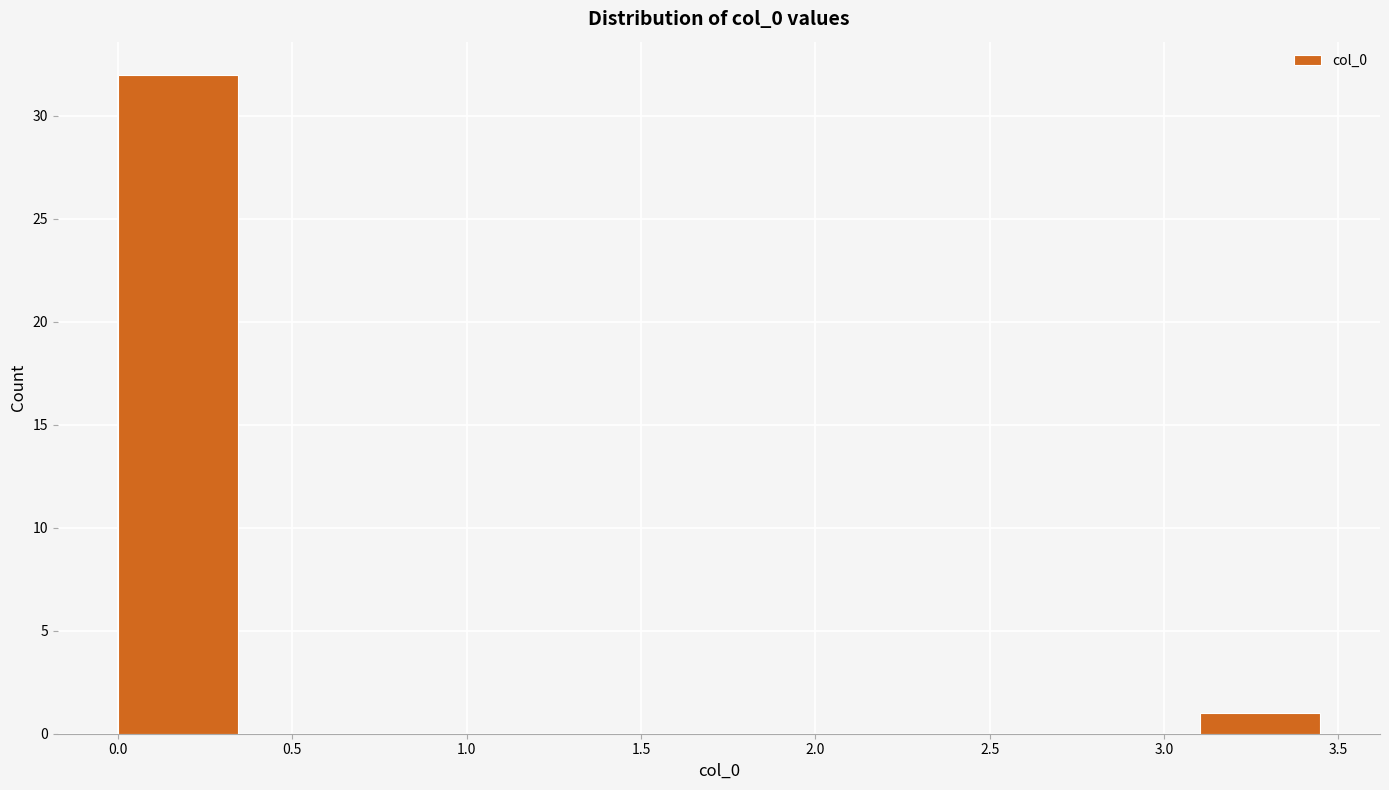

What is the height of the bar covering 0.00 to 0.35 on the x-axis? Neither the bar edges nor the heights are printed on the chart, so give them approximately, as read against the axes.

32